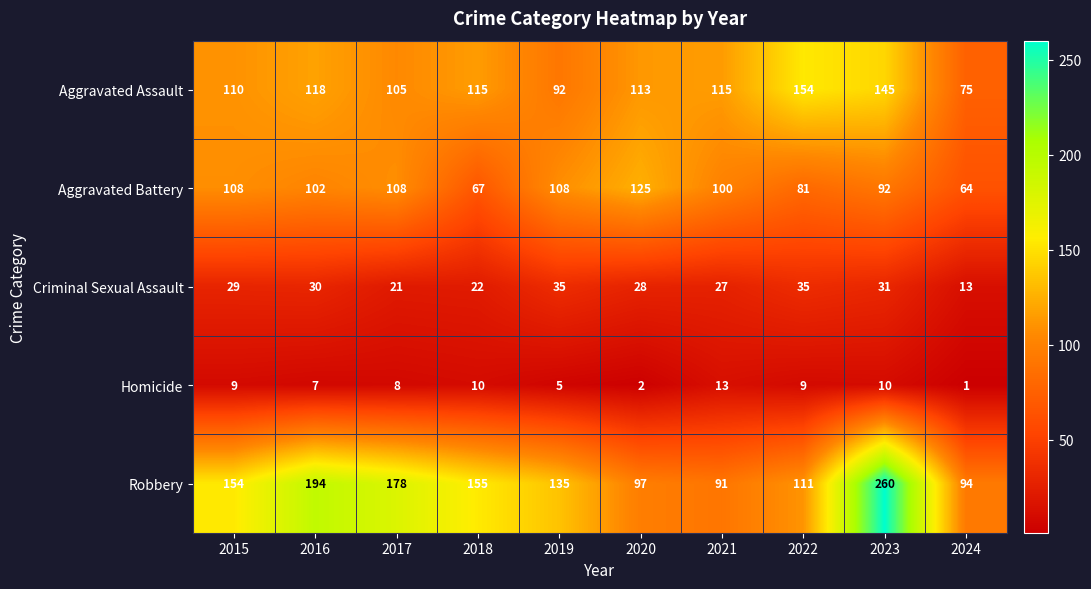

What is the difference between the highest and lowest values at 2017?

170